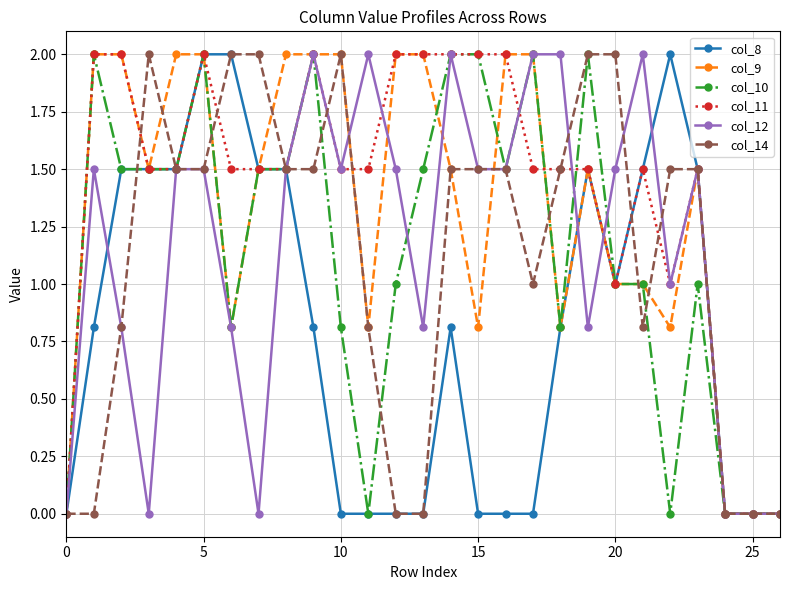

True or false: col_11 and col_12 cross at least once.

True